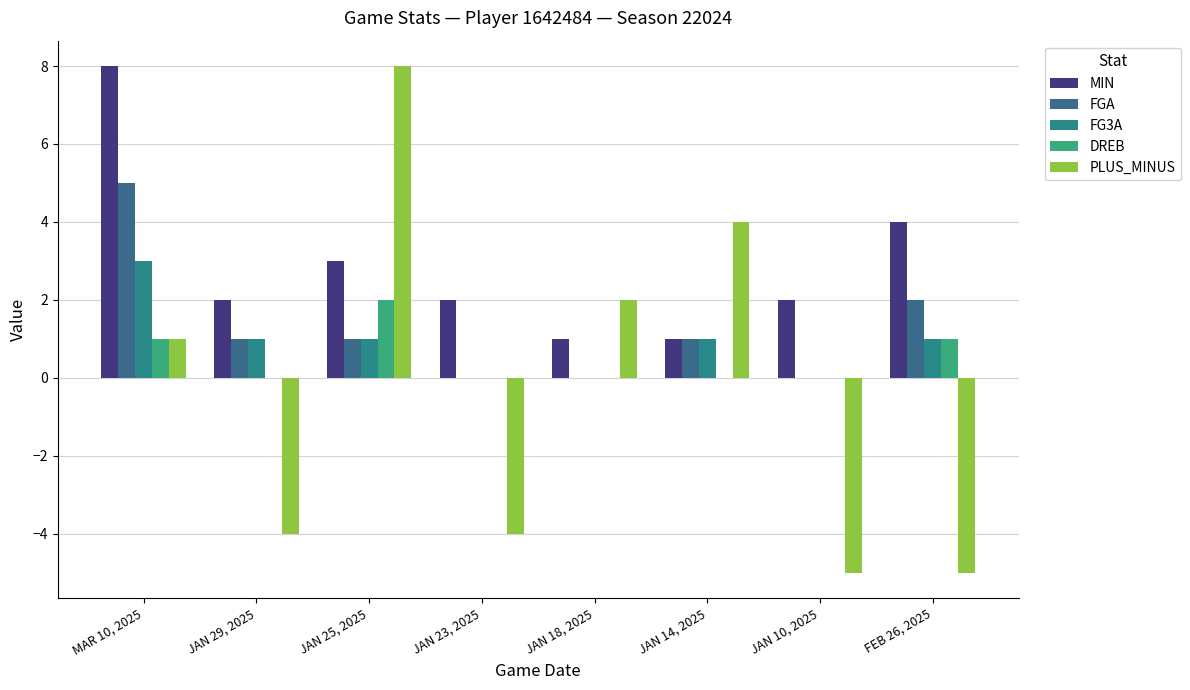

How many data points does each series have?

8